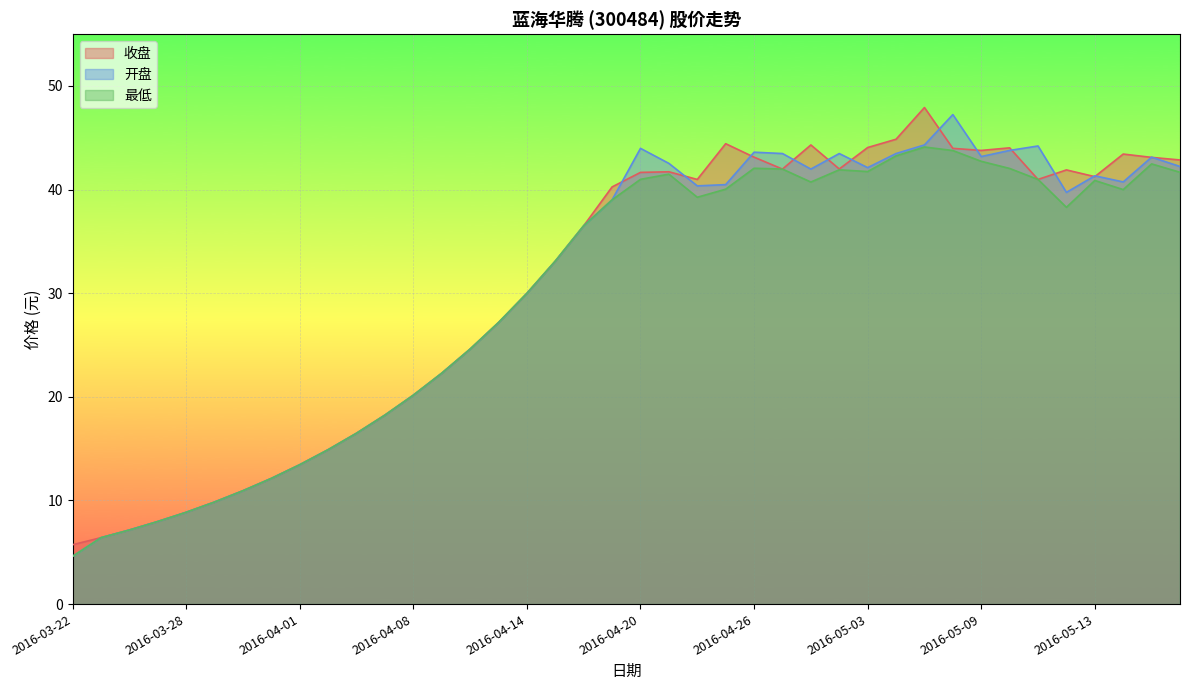

The 最低 series shows 43.2 at 2016-05-04. True or false?

True